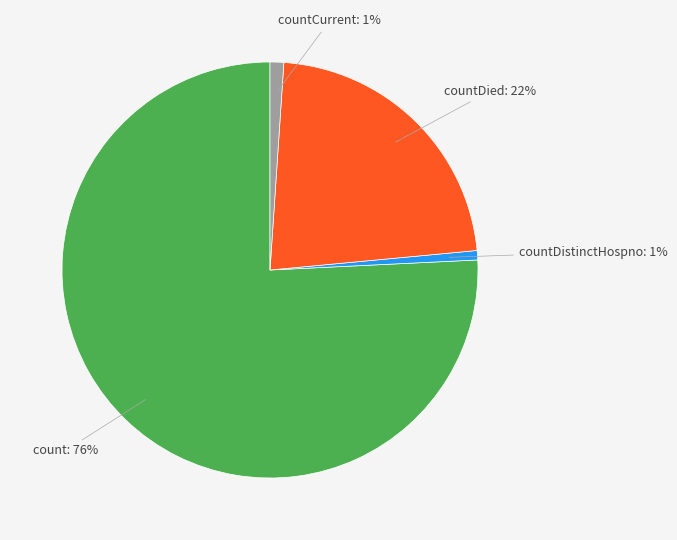

How many segments does this pie chart have?

4